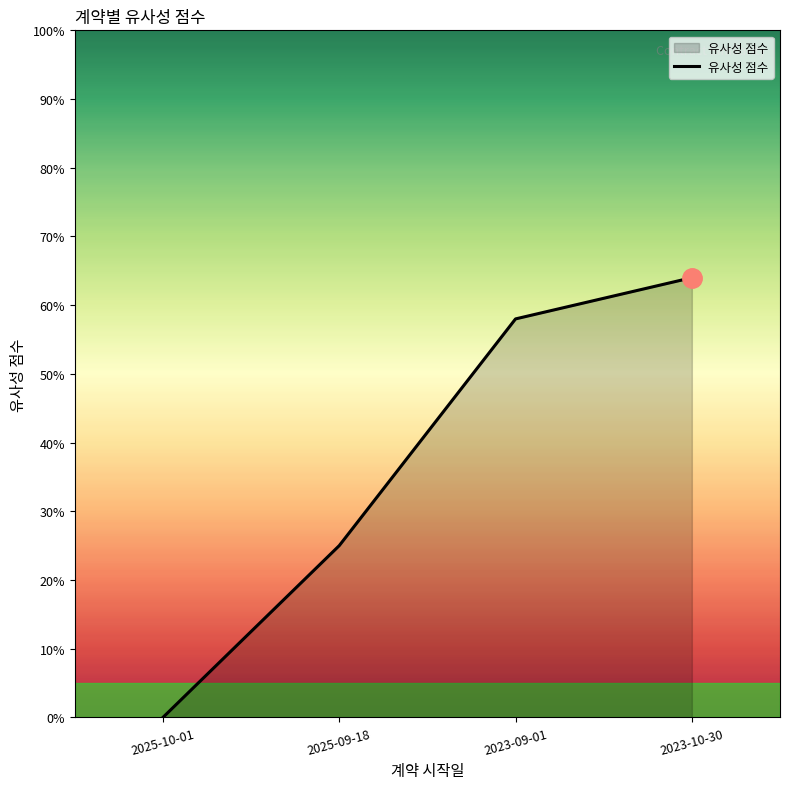

What is the ratio of the value at 2023-10-30 to the value at 2025-09-18?

2.6